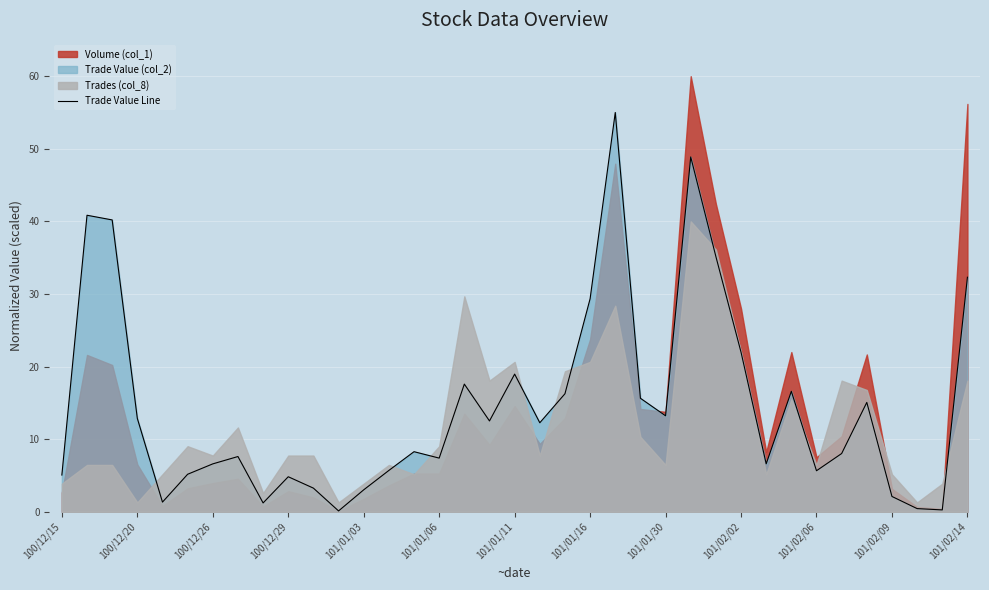

What is the smallest value displayed?

0.1